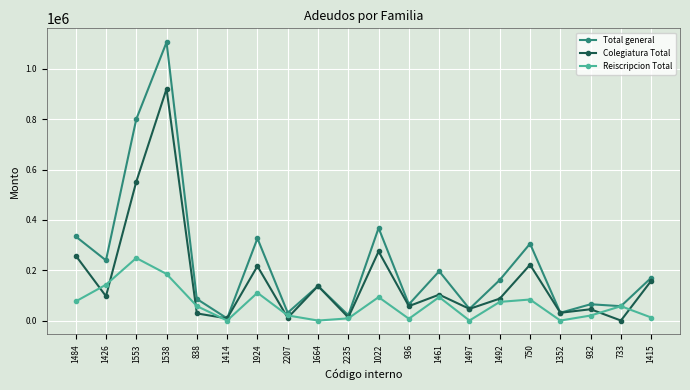

Where is Total general nearest to the value 557406?

1022